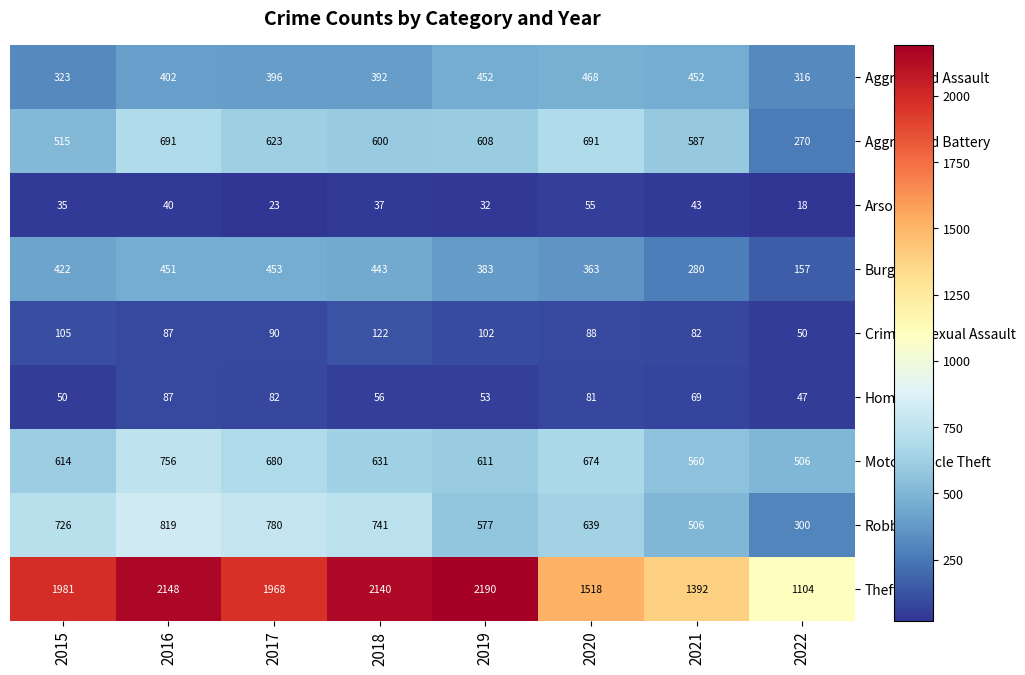

What is the greatest value displayed?

2190